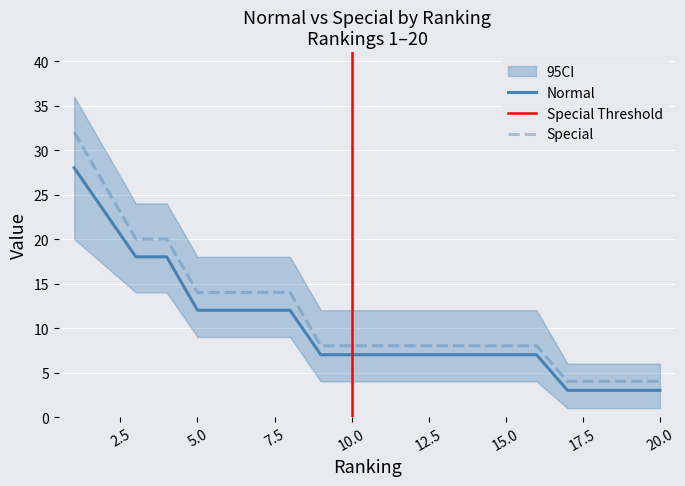

How many Normal values are between 7 and 12?

12